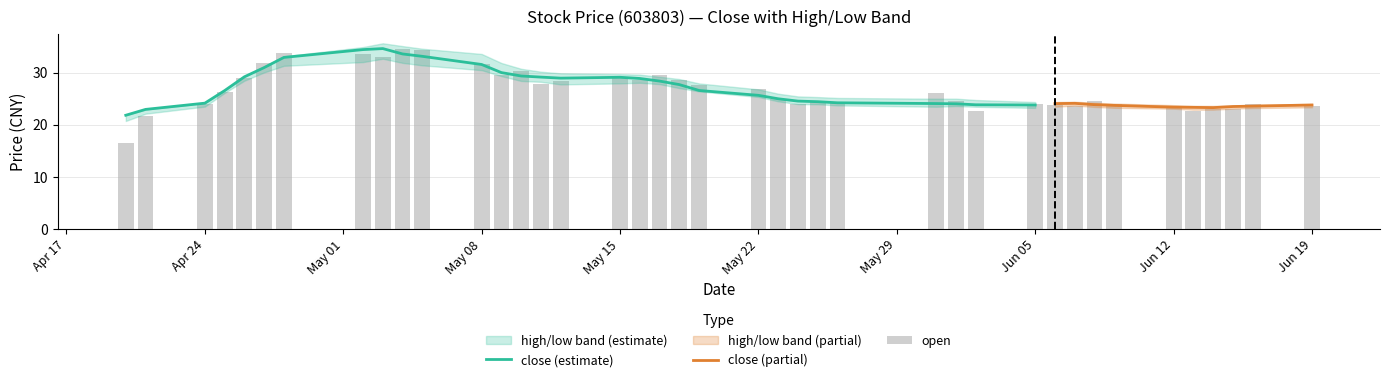

What is the sum of all high values?

1096.4